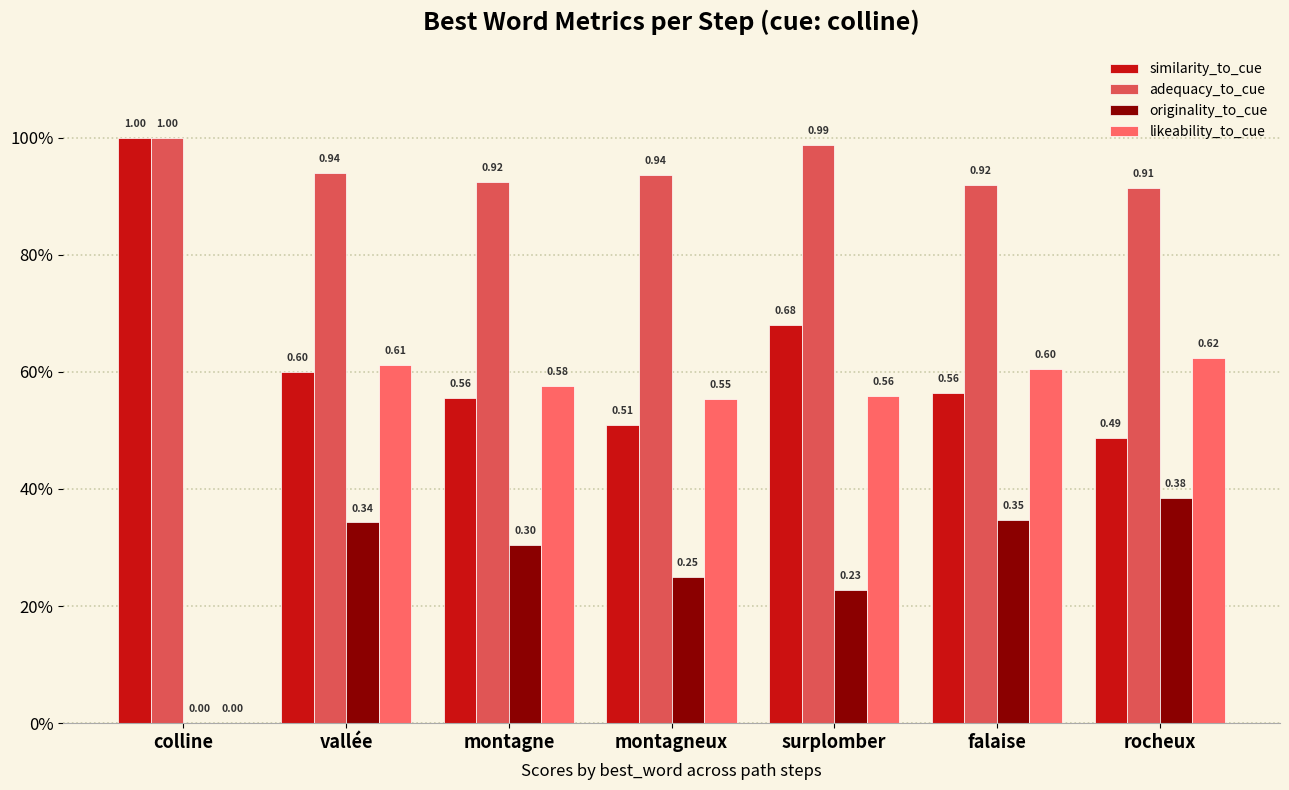

What is the difference between the maximum and second lowest values in the likeability_to_cue series?

0.1